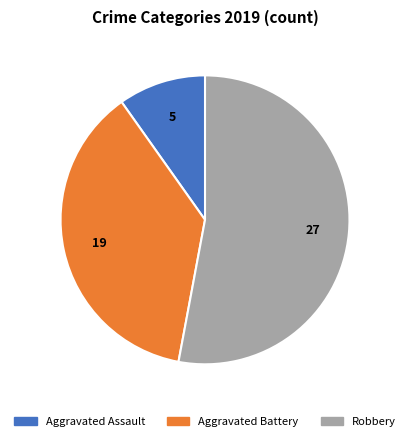

Which category has the biggest portion of the pie?

Robbery